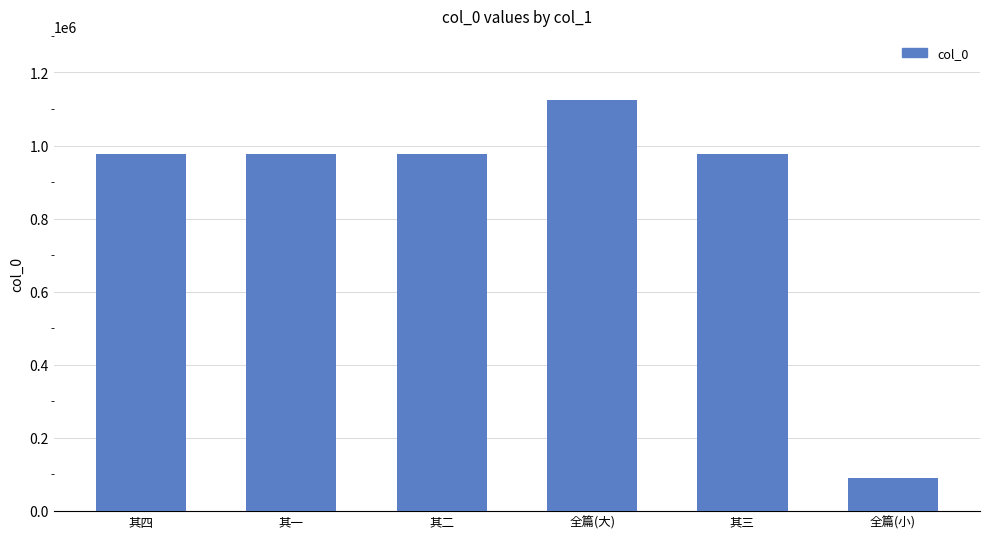

What is the change in value from 其一 to 其三?

+1